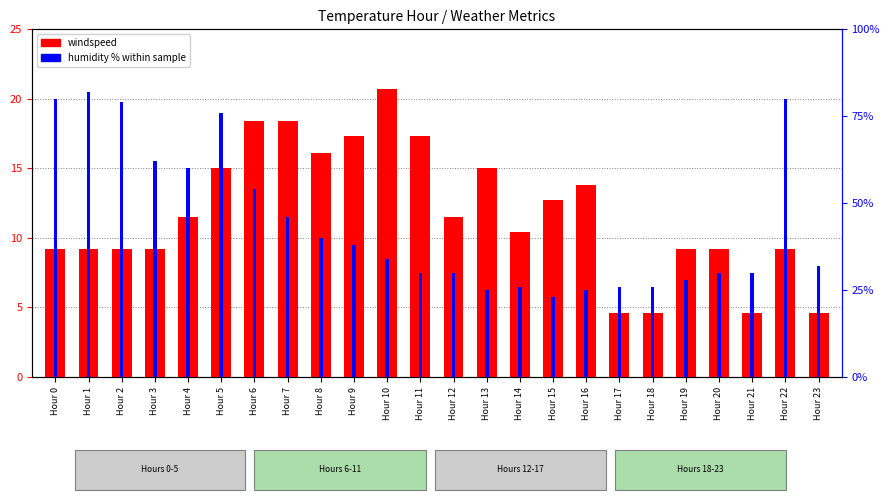

At which category is the sum across all series the highest?

Hour 1